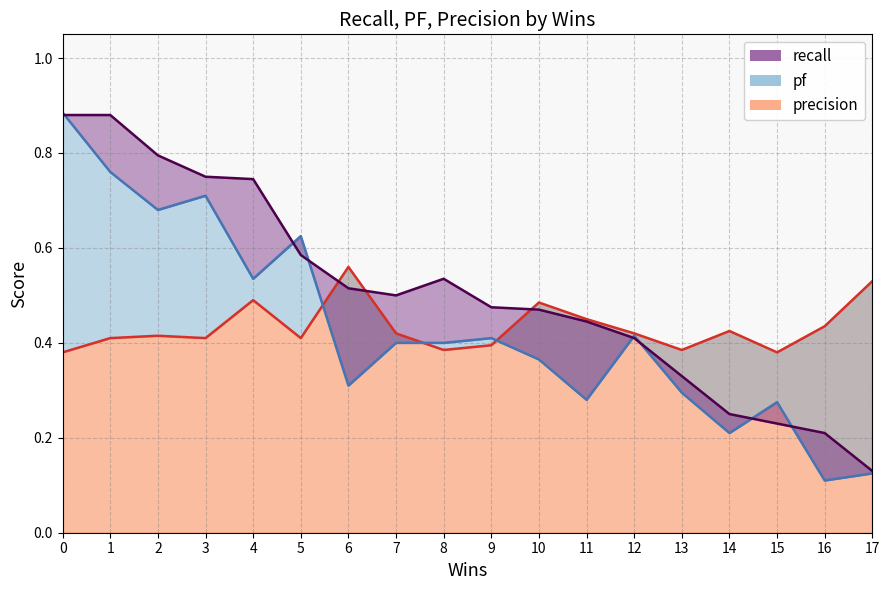

What is the difference between the highest and lowest values at 1?

0.5